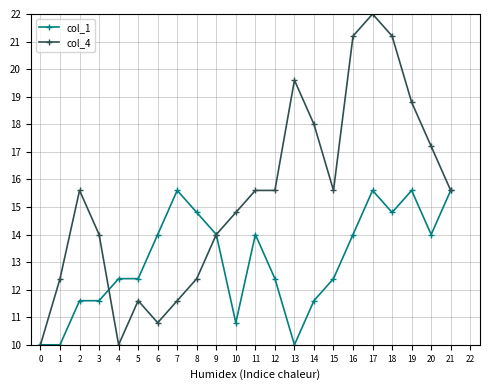

What is the difference between the col_1 values at 10 and 20?

3.2